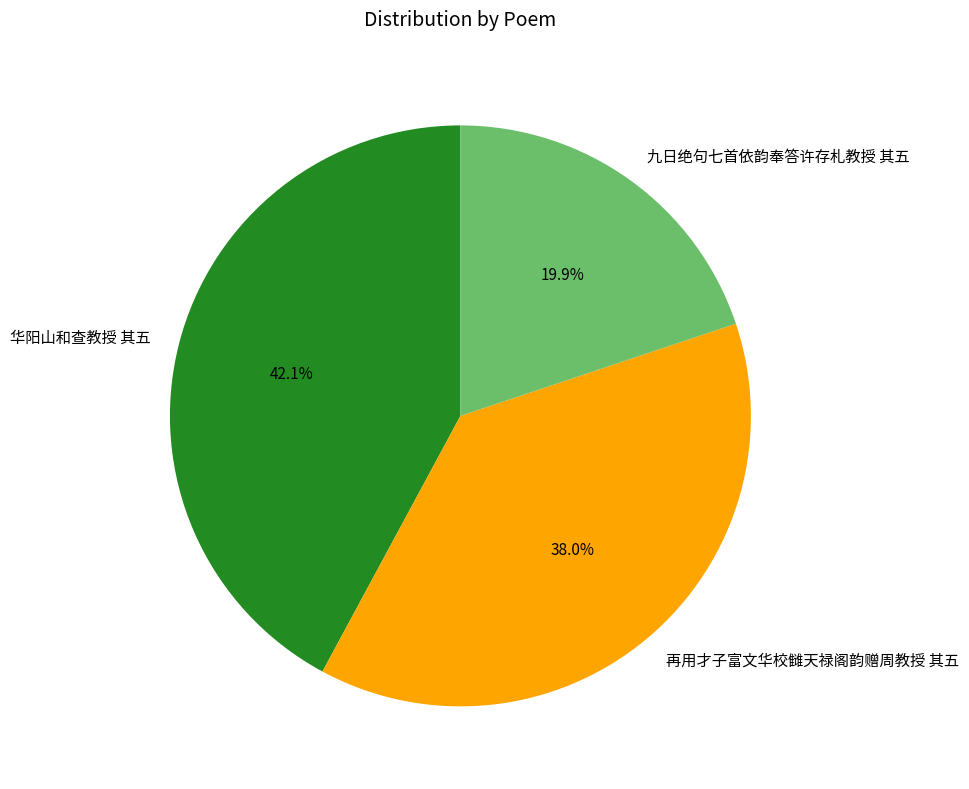

To the nearest percent, what percentage of the pie is 九日绝句七首依韵奉答许存札教授 其五?

20%